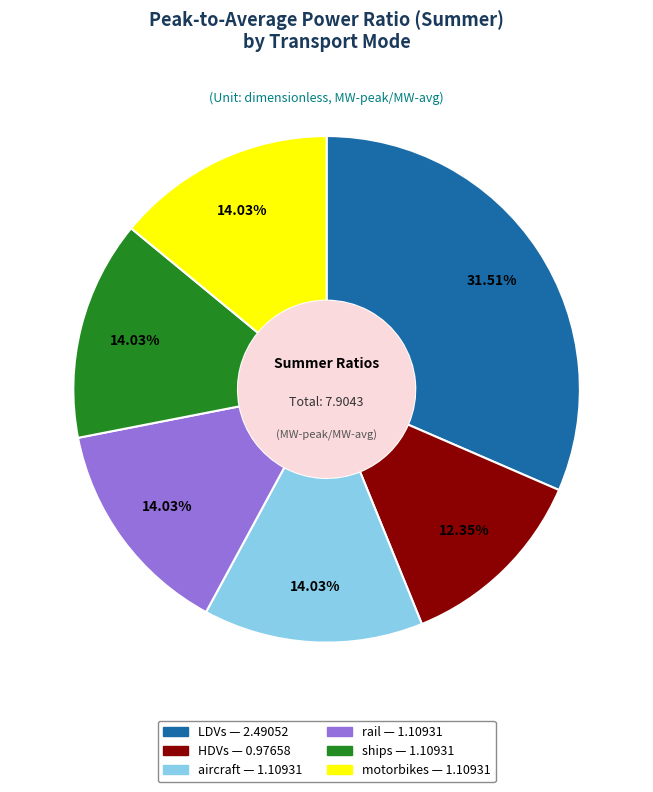

Combined, do rail and HDVs account for over 50%?

No